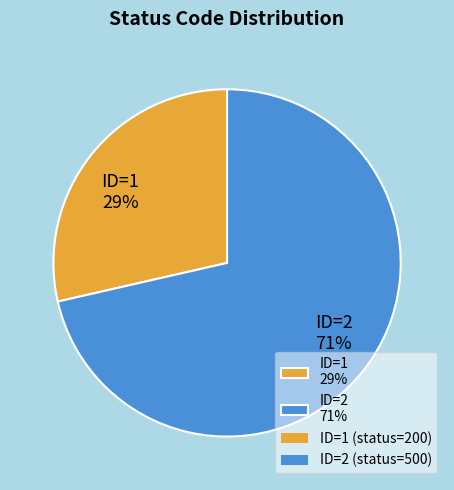

Which slice represents more than half of the pie?

ID=2 71%